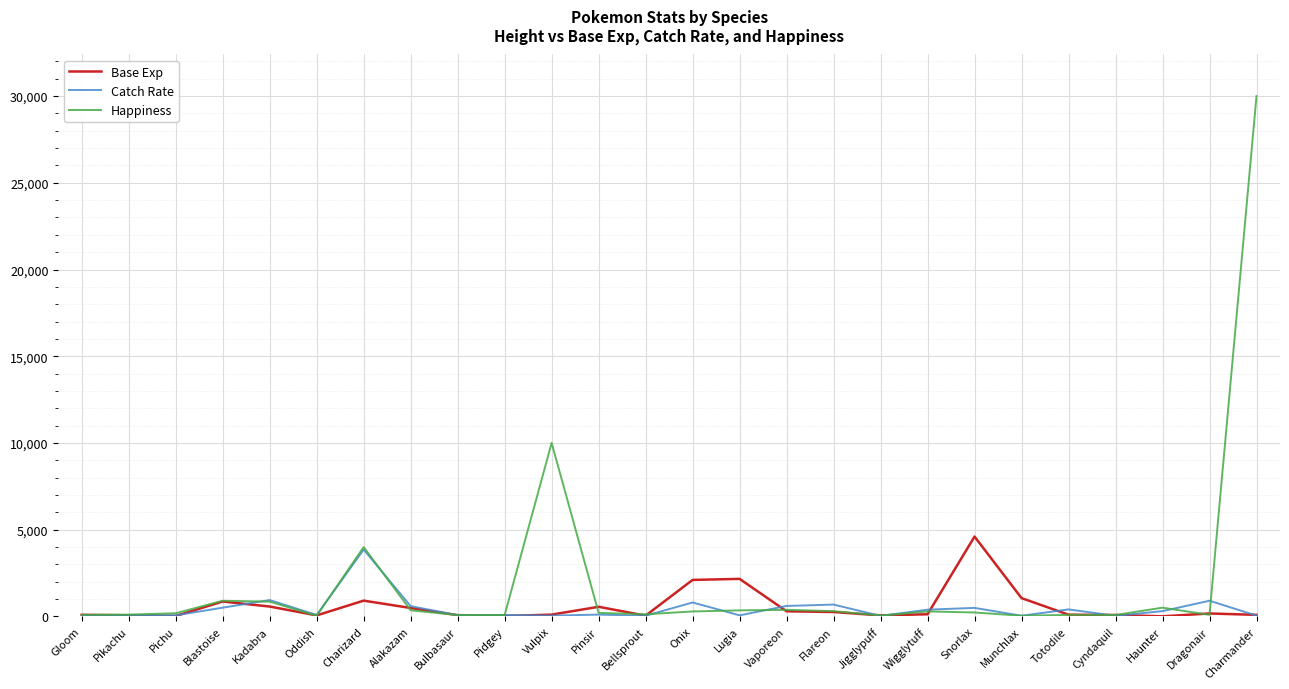

The Catch Rate series shows 899 at Dragonair. True or false?

True